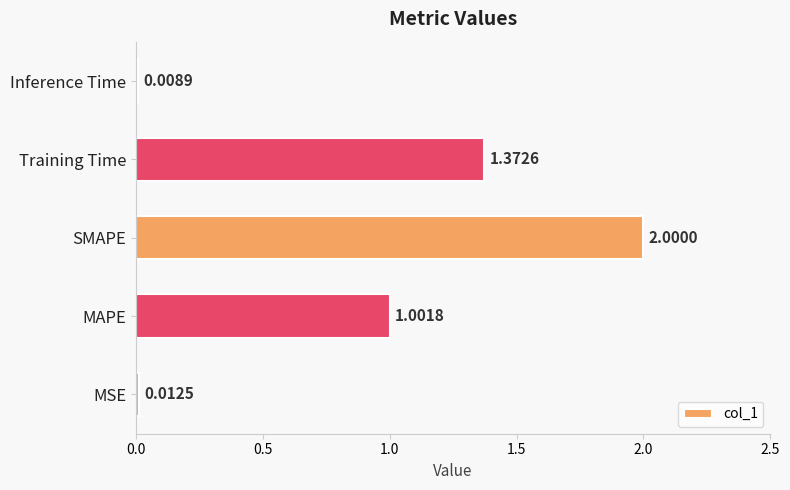

Where is the data nearest to the value 1?

MAPE